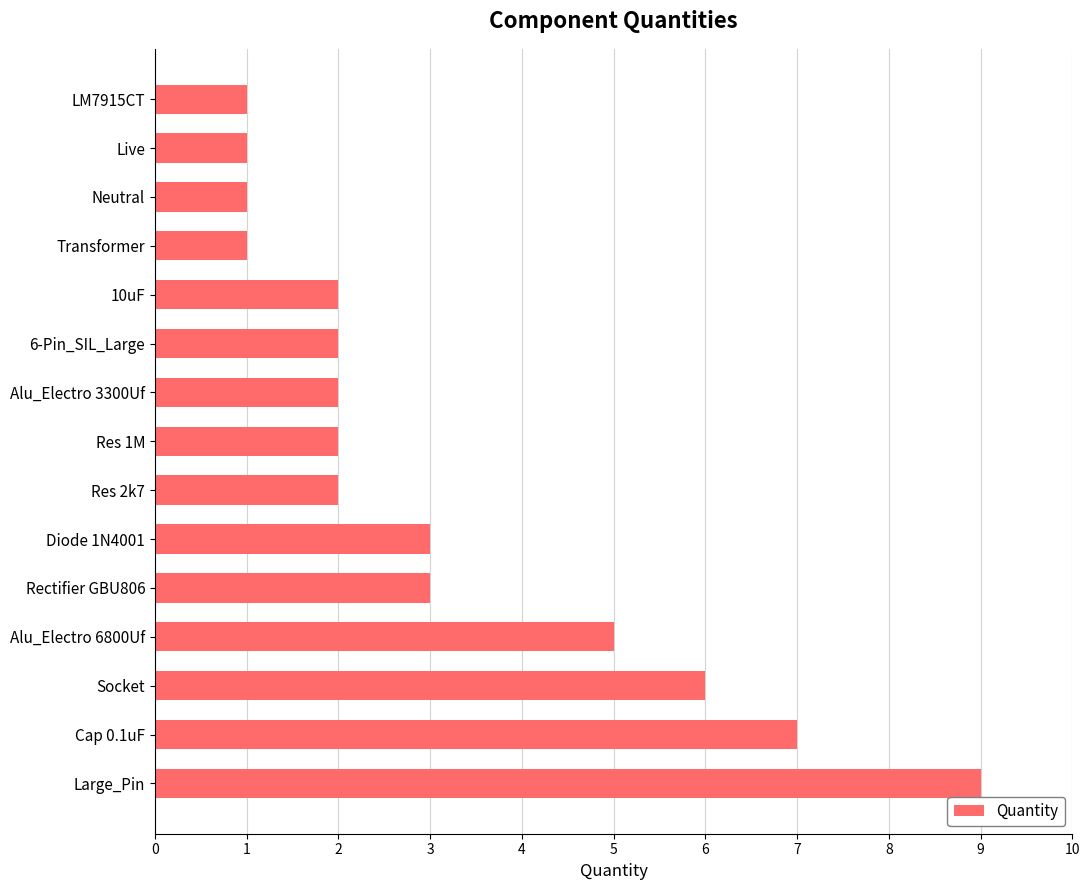

What is the average value?

3